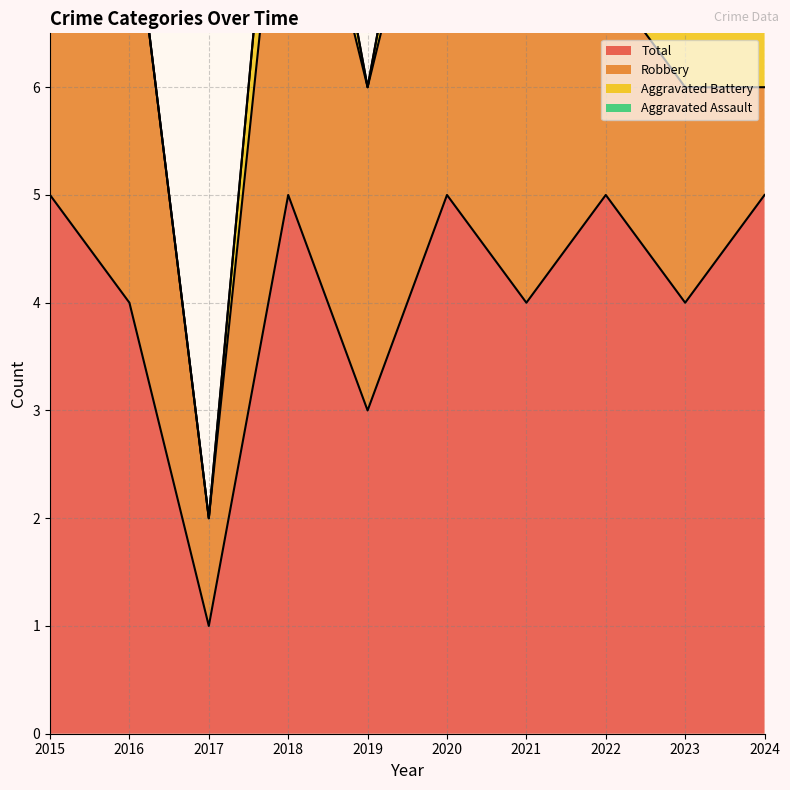

Reading right to left, what are all the values shown in this chart?

Aggravated Assault: 0	1	1	0	0	0	0	0	0	1
Aggravated Battery: 4	1	2	1	1	0	1	0	0	1
Robbery: 1	2	2	3	4	3	4	1	4	3
Total: 5	4	5	4	5	3	5	1	4	5